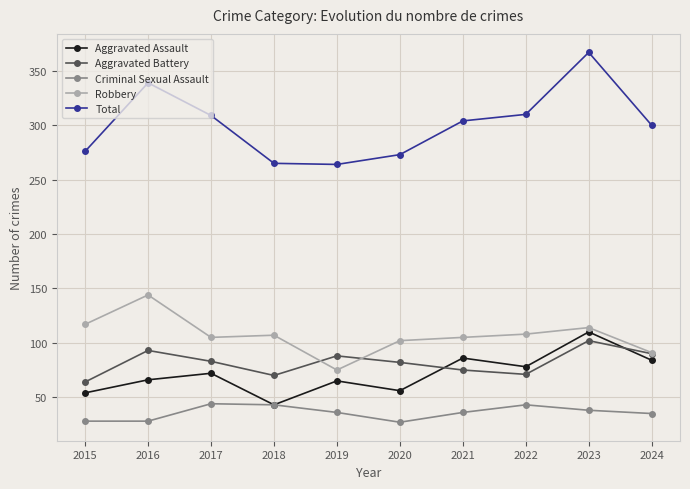

True or false: Total and Aggravated Assault intersect in this chart.

False